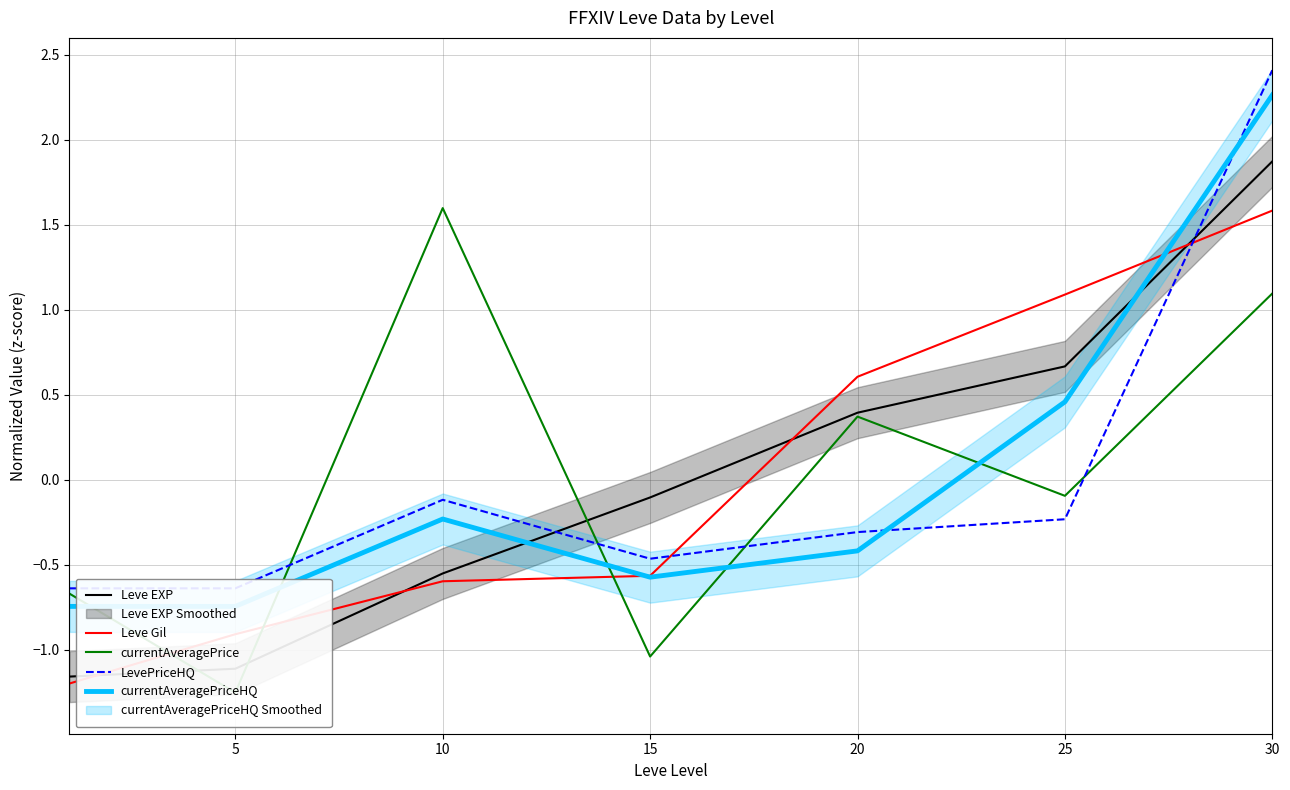

List the series in order of their peak value, lowest first.

Leve Gil, currentAveragePrice, Leve EXP, currentAveragePriceHQ, LevePriceHQ